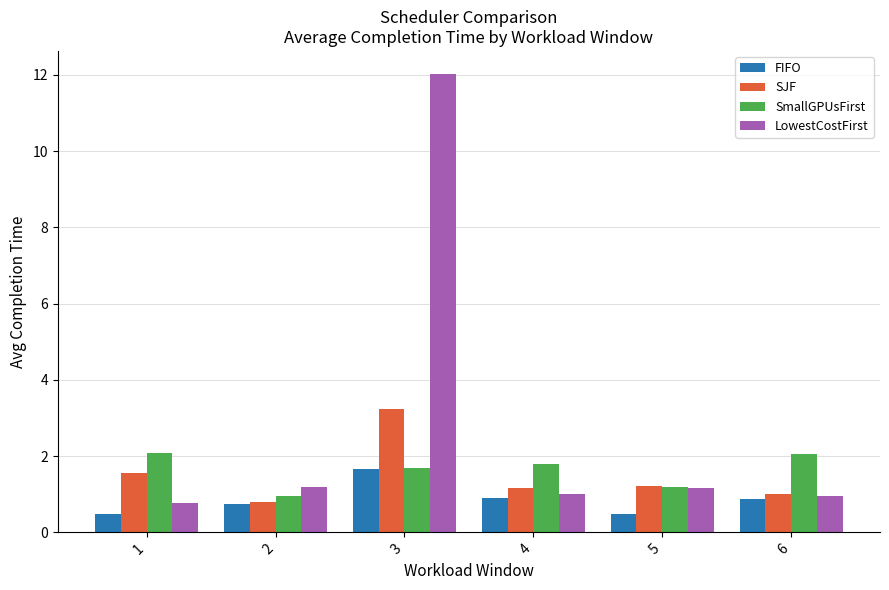

What is the difference between the second highest and minimum values in the SmallGPUsFirst series?

1.1